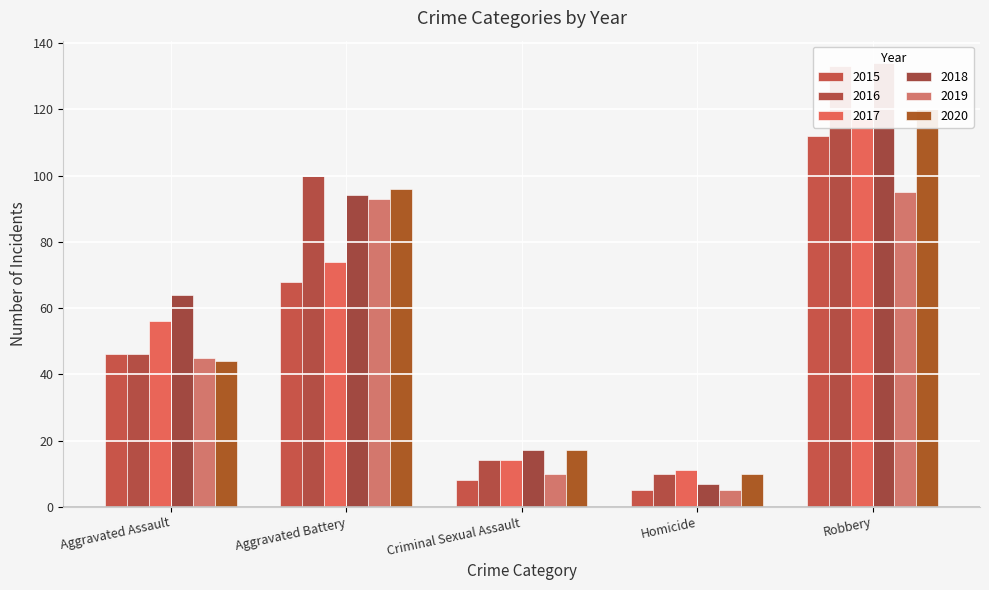

Which series changed the most between Aggravated Battery and Criminal Sexual Assault?

2016